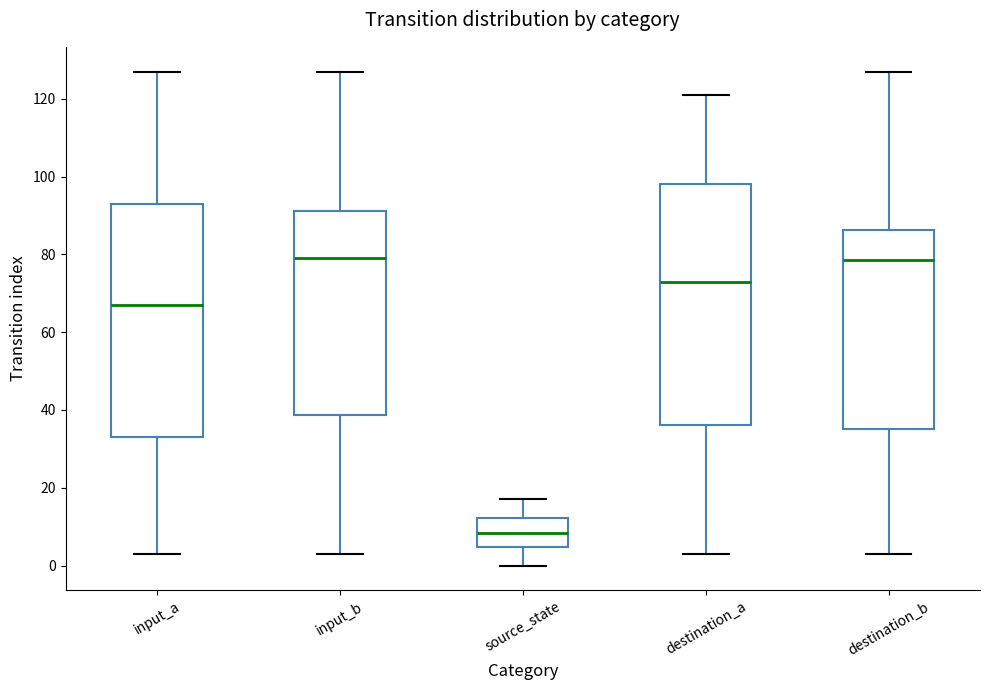

Reading left to right, transcribe this box plot: for each box, give where its median line is, the range the box spans, and where its two whiskers end, as read against the y-axis. The values are not printed on the chart, so give them approximately, as read against the axis.

input_a: median 68, box 34 to 94, whiskers 4 to 128
input_b: median 80, box 38 to 92, whiskers 4 to 128
source_state: median 8, box 4 to 12, whiskers 0 to 18
destination_a: median 74, box 36 to 98, whiskers 4 to 122
destination_b: median 78, box 36 to 86, whiskers 4 to 128